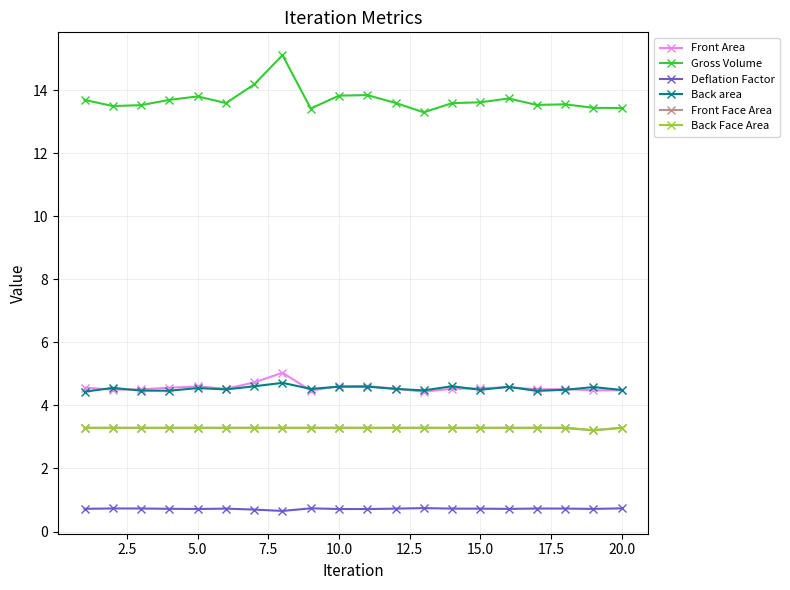

True or false: Back area and Deflation Factor cross at least once.

False